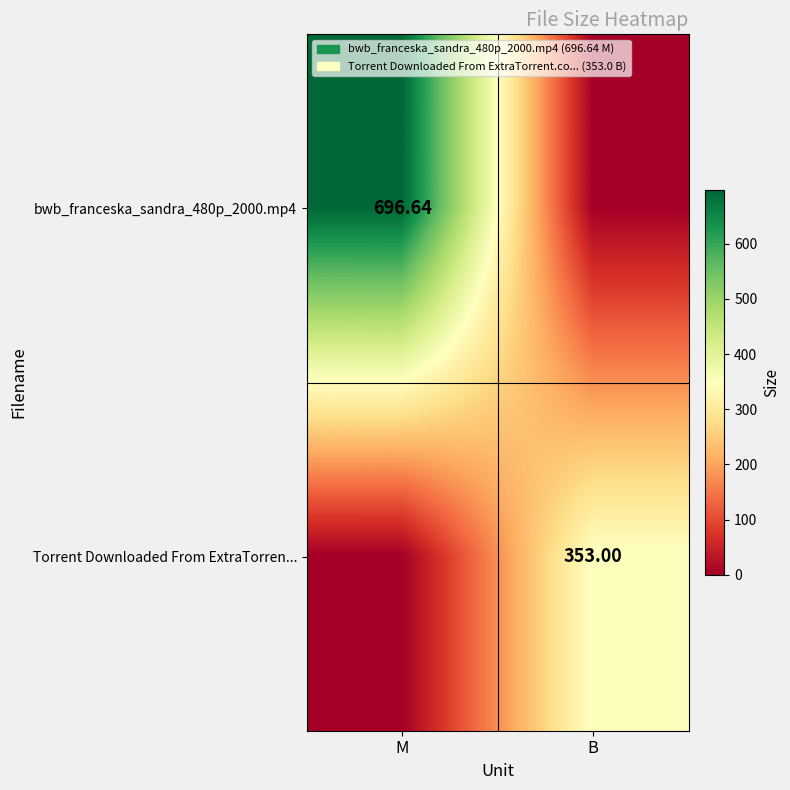

List the series in order of their overall mean, highest first.

bwb_franceska_sandra_480p_2000.mp4, Torrent Downloaded From ExtraTorren...